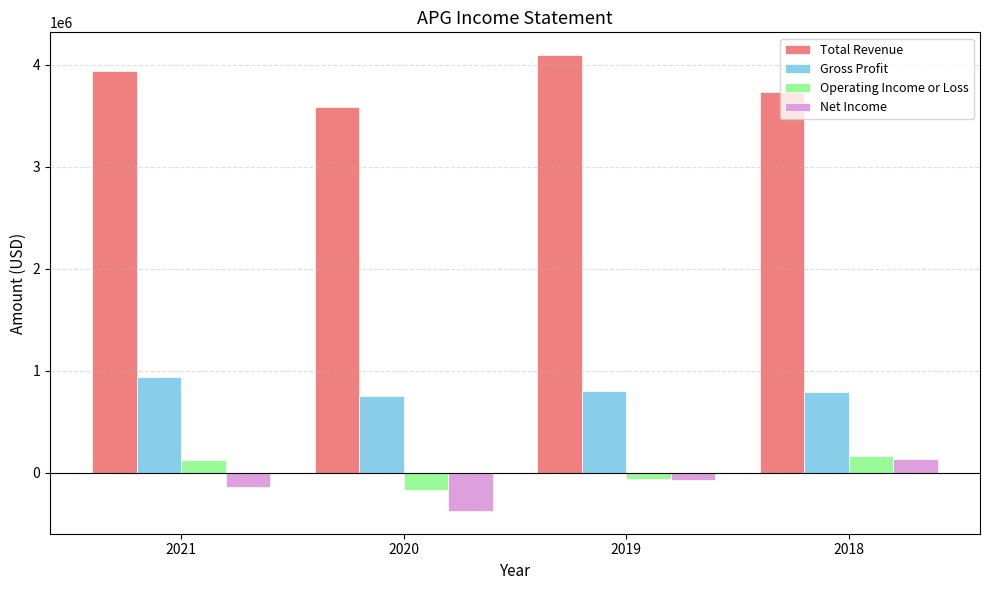

True or false: Operating Income or Loss has a value of 127000 at 2021.

True